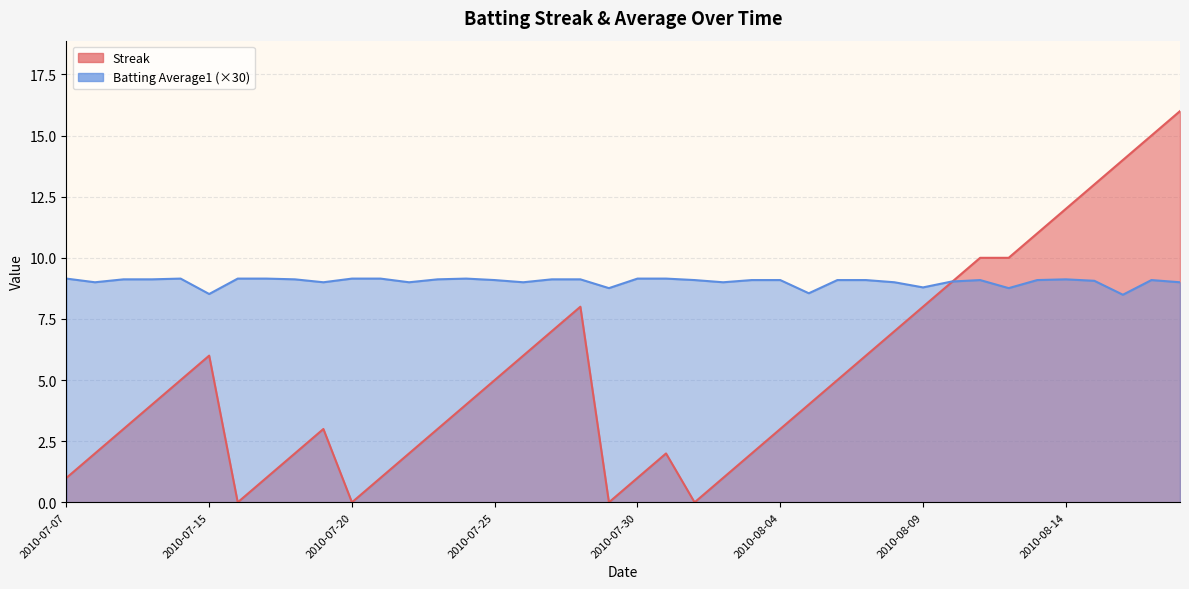

Reading left to right, list all the values displayed in this chart.

Streak: 1.0	2.0	3.0	4.0	5.0	6.0	0.0	1.0	2.0	3.0	0.0	1.0	2.0	3.0	4.0	5.0	6.0	7.0	8.0	0.0	1.0	2.0	0.0	1.0	2.0	3.0	4.0	5.0	6.0	7.0	8.0	9.0	10.0	10.0	11.0	12.0	13.0	14.0	15.0	16.0
Batting Average1: 9.2	9.0	9.1	9.1	9.2	8.5	9.2	9.2	9.1	9.0	9.2	9.2	9.0	9.1	9.2	9.1	9.0	9.1	9.1	8.8	9.2	9.2	9.1	9.0	9.1	9.1	8.5	9.1	9.1	9.0	8.8	9.0	9.1	8.8	9.1	9.1	9.1	8.5	9.1	9.0